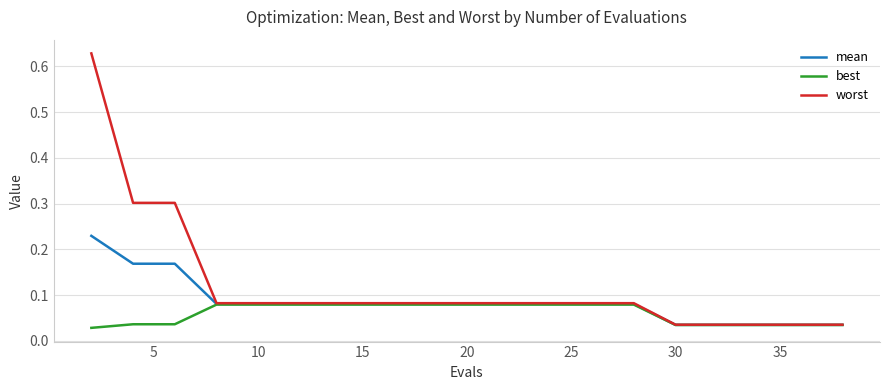

Rank the series by their maximum value, from highest to lowest.

worst, mean, best